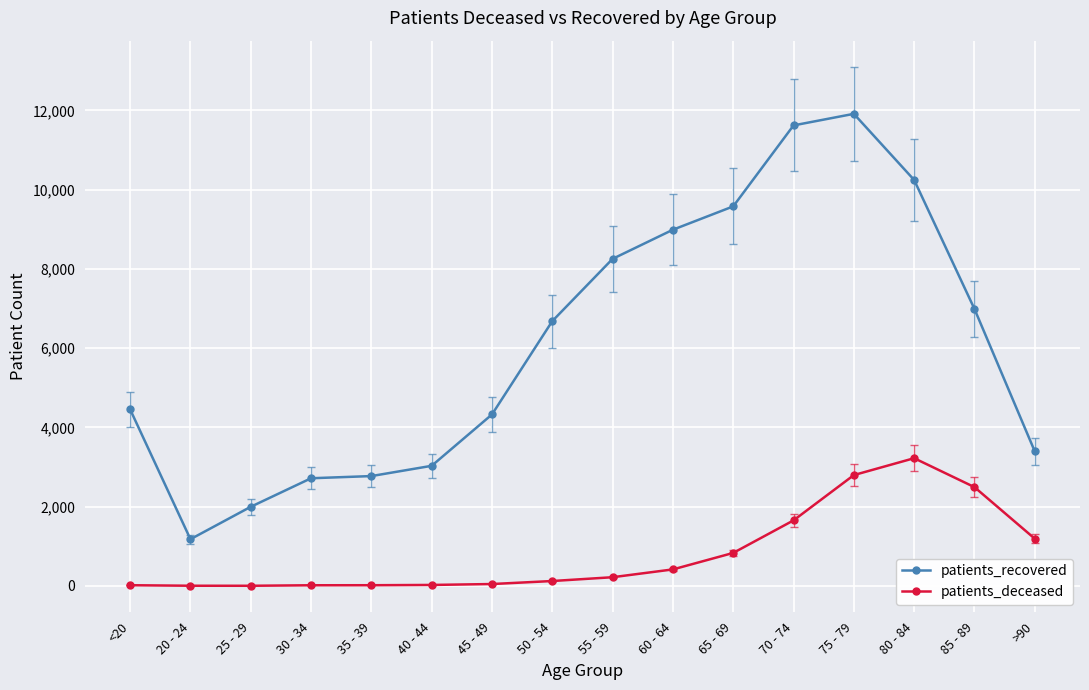

Which series has the largest range (max minus min)?

patients_recovered